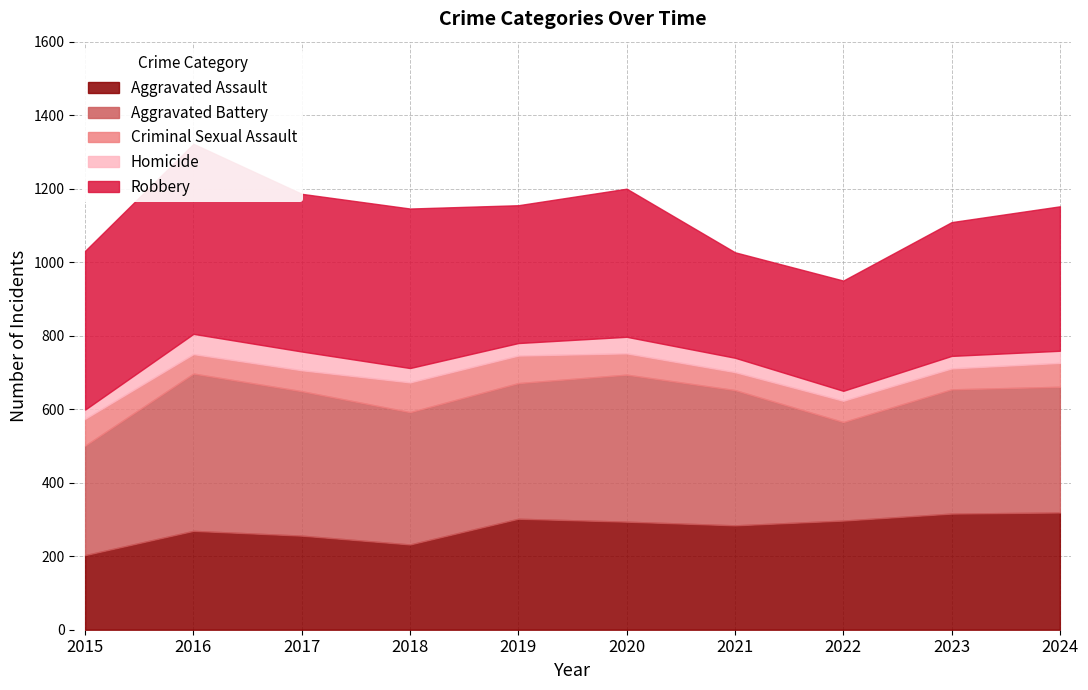

At which label does Homicide reach its minimum?

2015